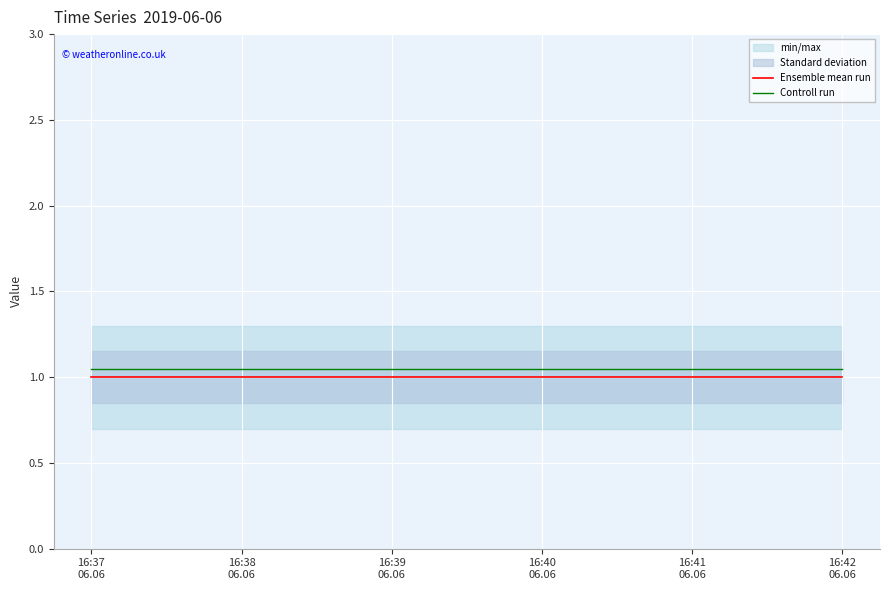

True or false: Controll run and Ensemble mean run cross at least once.

False